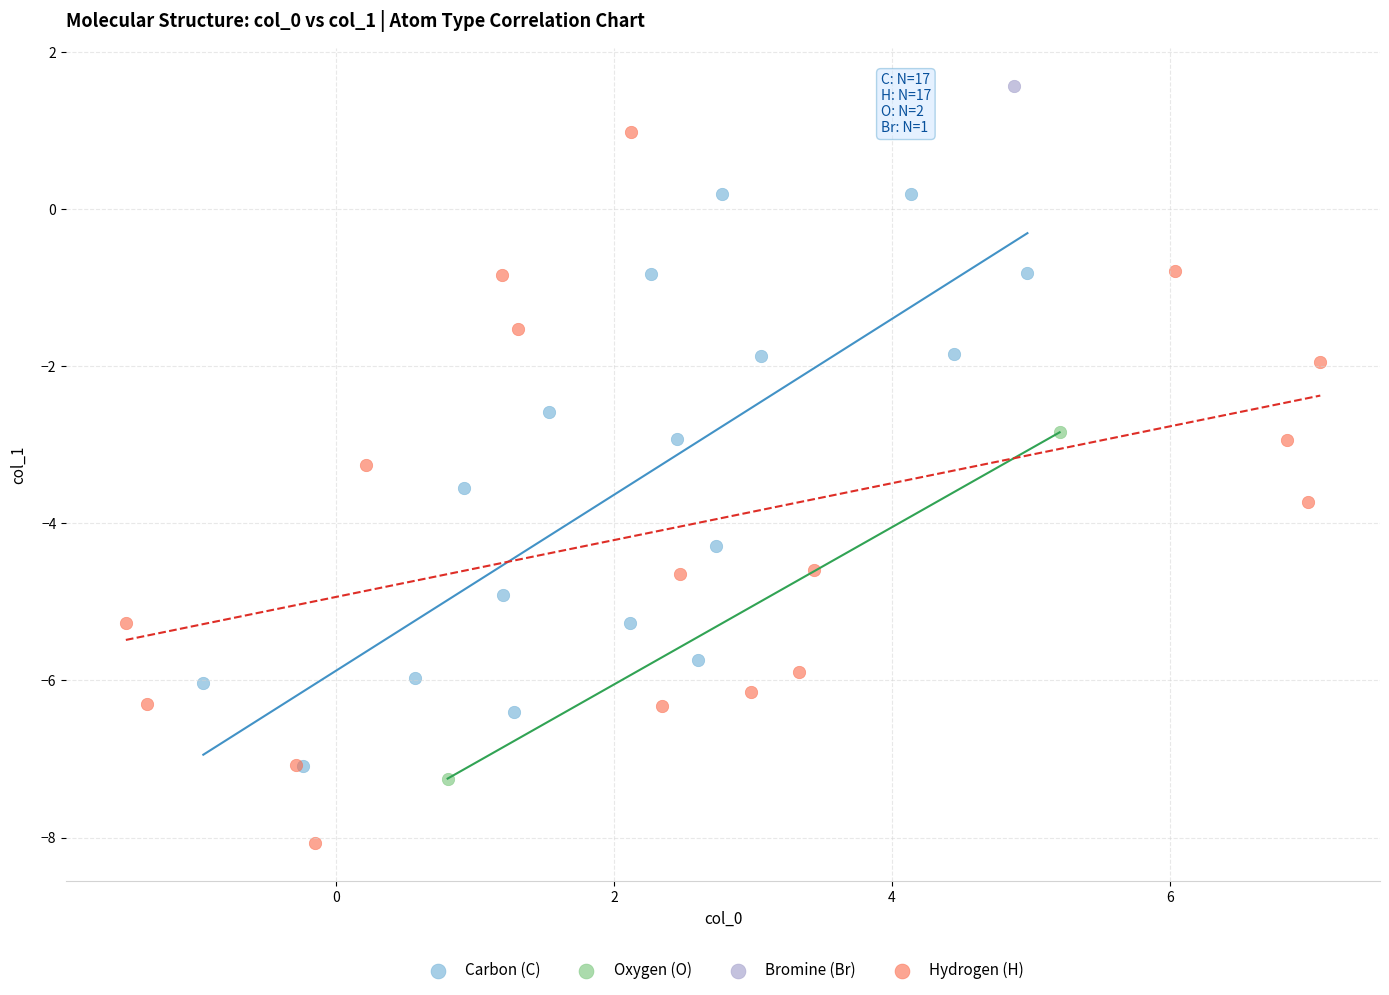

What are all the series names shown in the legend?

Carbon (C), Oxygen (O), Bromine (Br), Hydrogen (H)